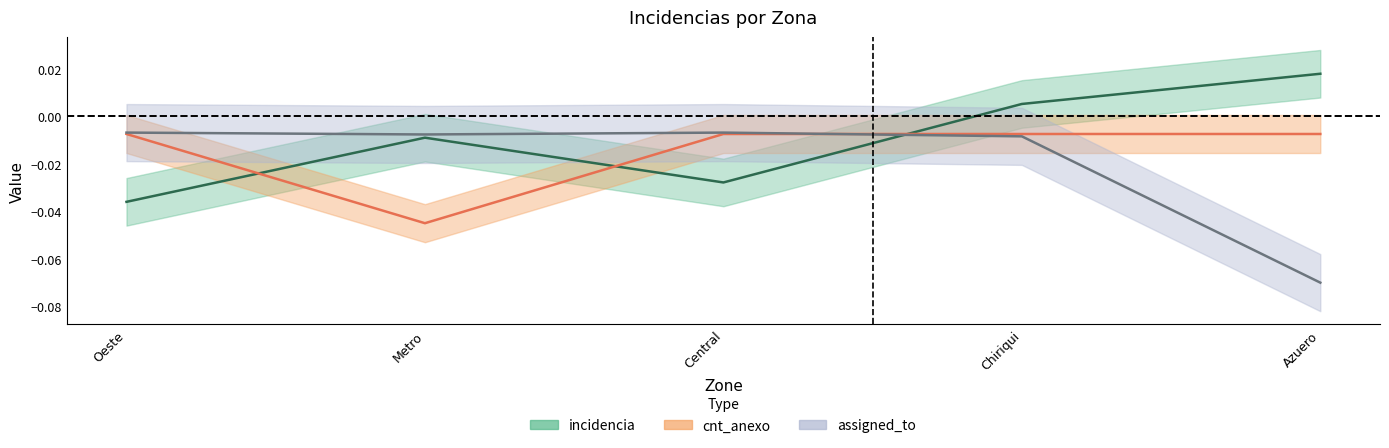

Which series has the widest spread of values?

assigned_to